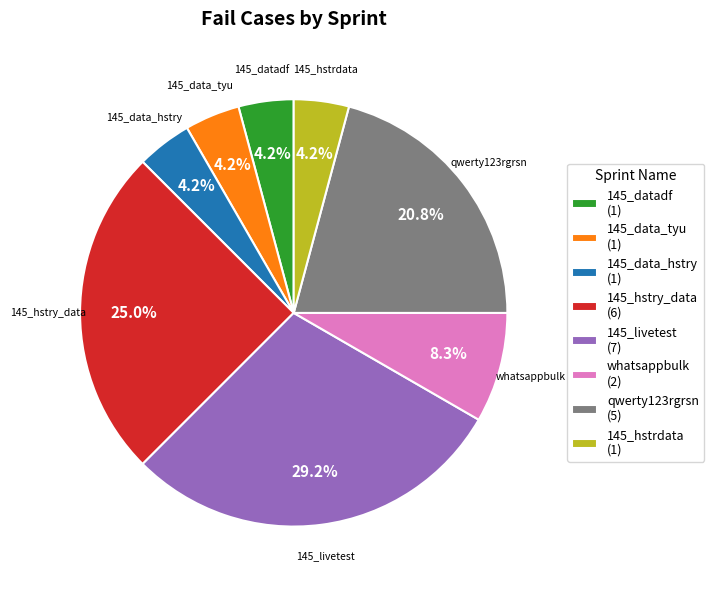

Which has a higher value, qwerty123rgrsn (5) or whatsappbulk (2)?

qwerty123rgrsn (5)